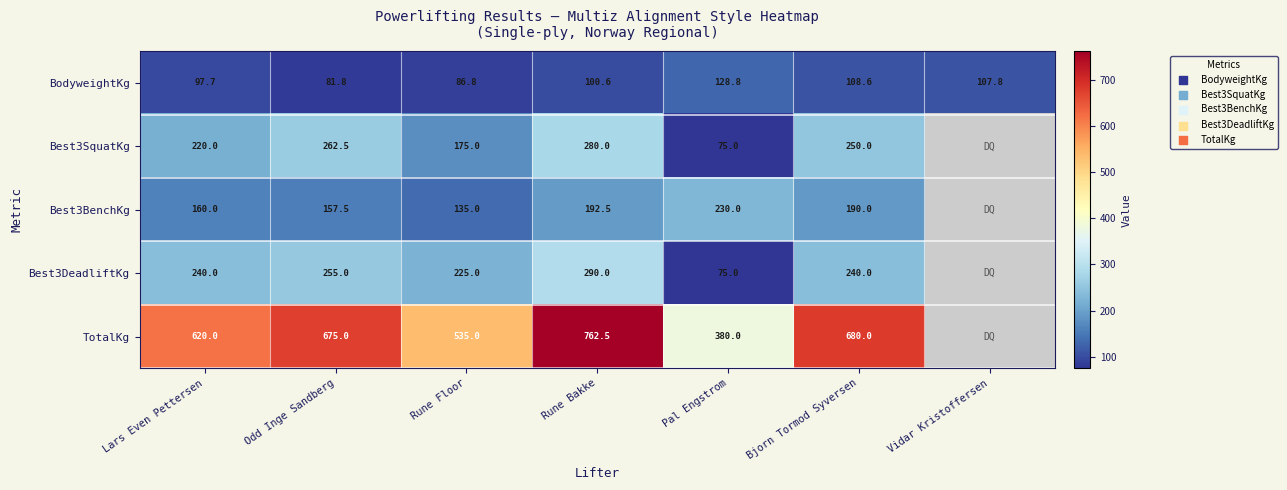

Which has a higher value, Bjorn Tormod Syversen or Lars Even Pettersen?

Bjorn Tormod Syversen